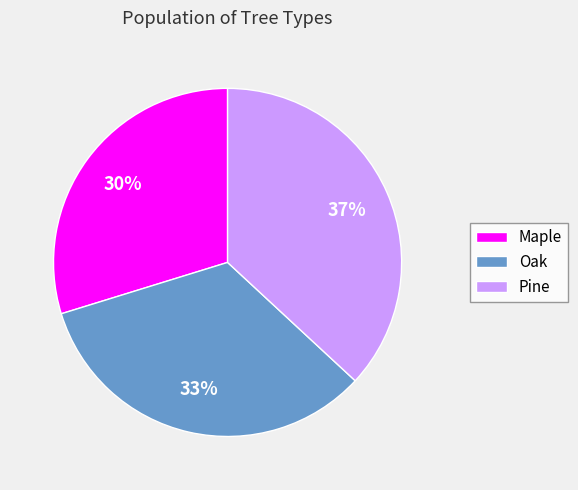

To the nearest percent, what is the difference between the largest and smallest slice percentages?

7%